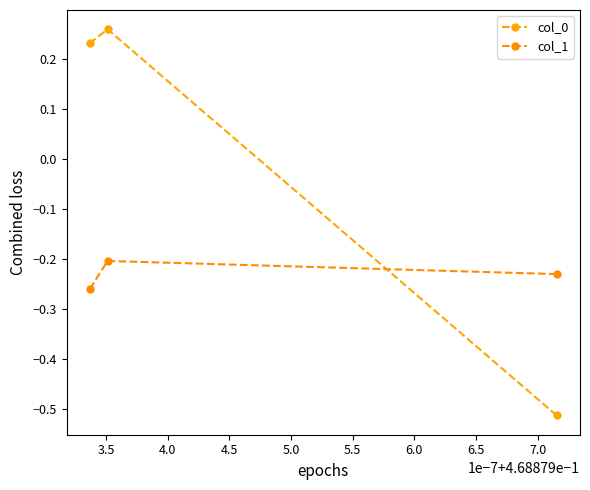

Does the chart display data point markers on the line(s)?

Yes